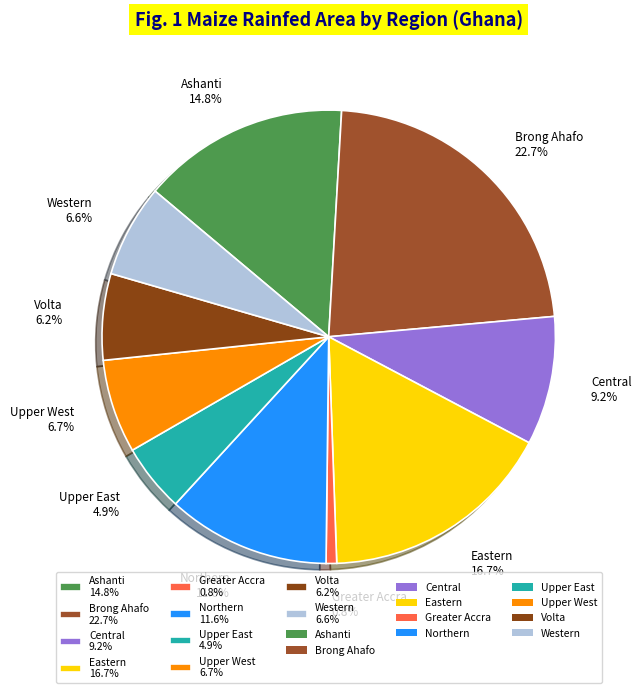

To the nearest percent, what is the difference between the Brong Ahafo and Ashanti slice percentages?

8%